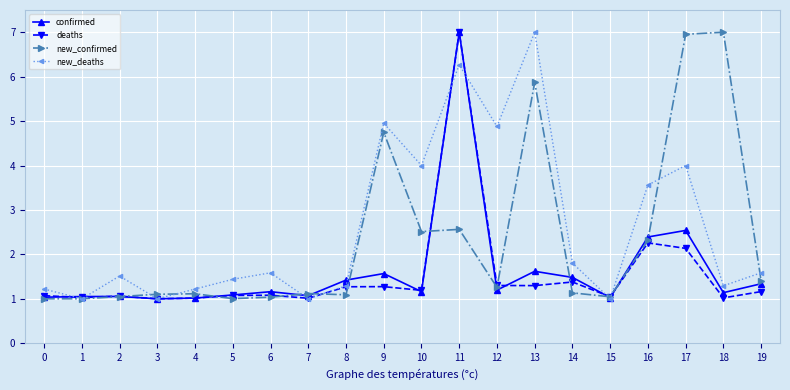

Which series has the largest total across all categories?

new_deaths